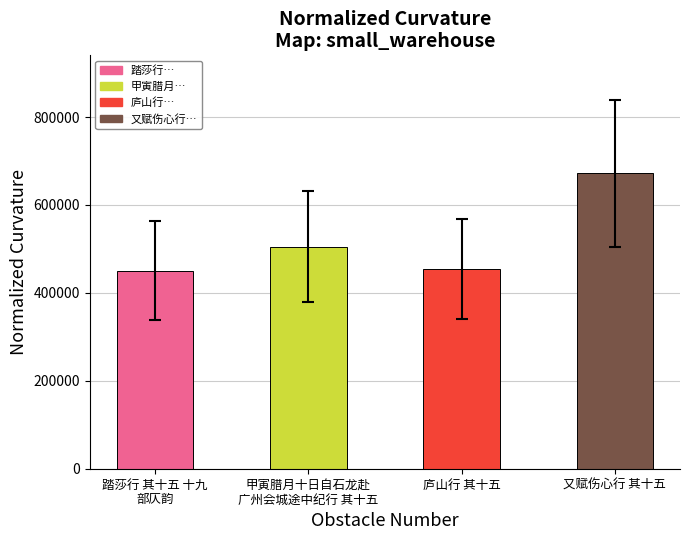

Between 踏莎行 其十五 十九
部仄韵 and 甲寅腊月十日自石龙赴
广州会城途中纪行 其十五, which is larger?

甲寅腊月十日自石龙赴
广州会城途中纪行 其十五